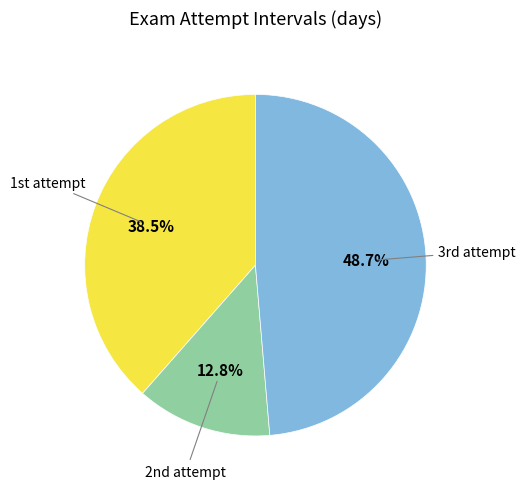

What is the smallest slice in the pie chart?

2nd attempt